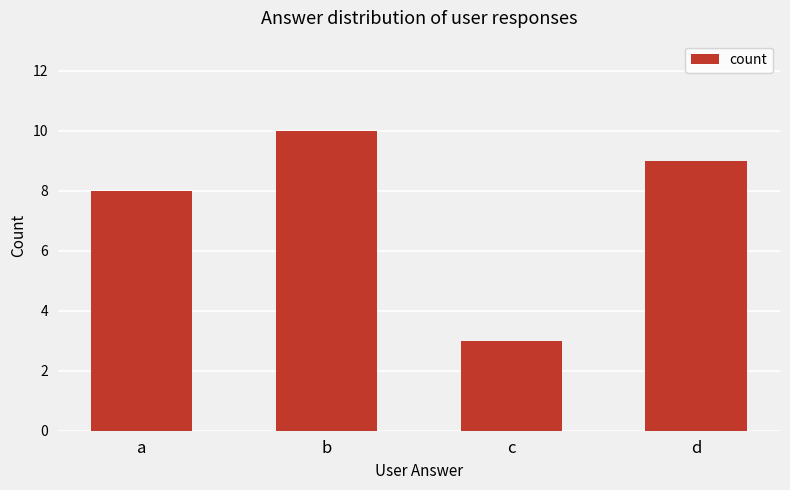

What is the ratio of the value at b to the value at d?

1.1